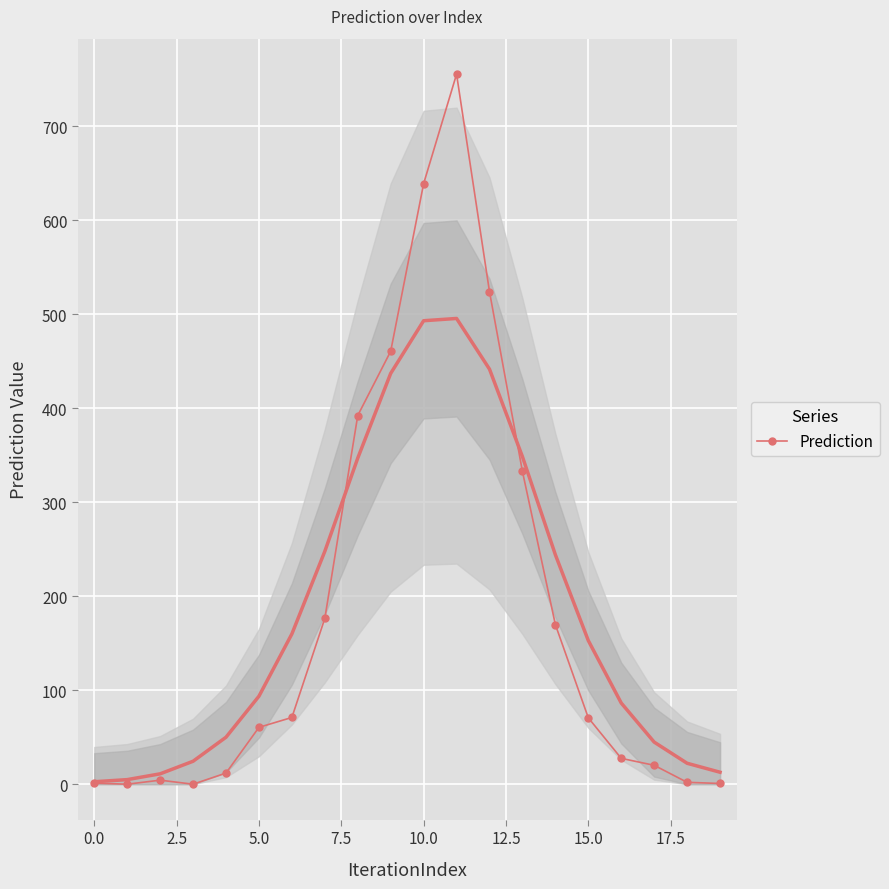

True or false: Prediction has more than 0 points higher than both neighbors.

True